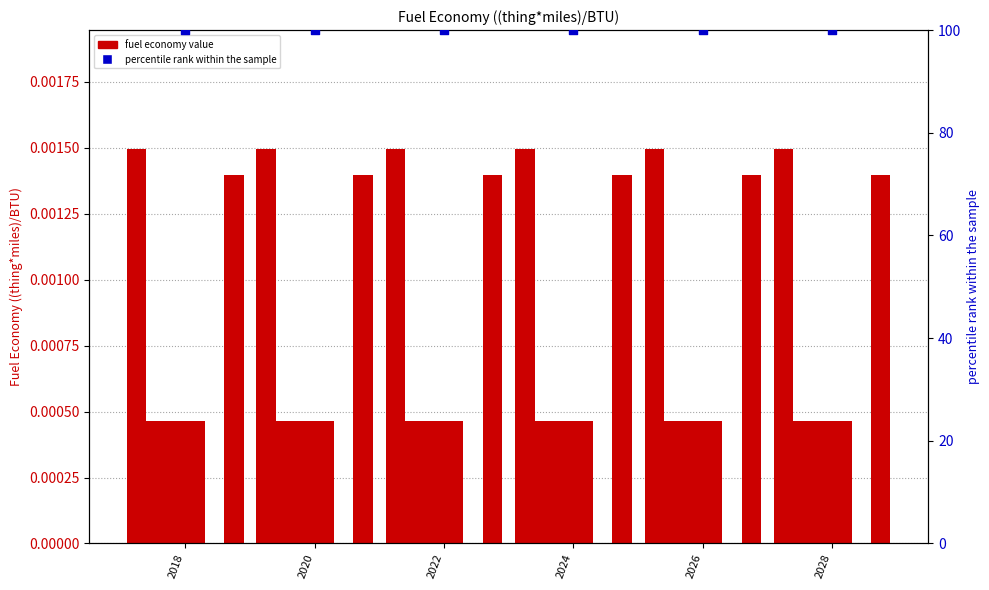

Which series reaches the maximum Y coordinate?

percentile rank within the sample